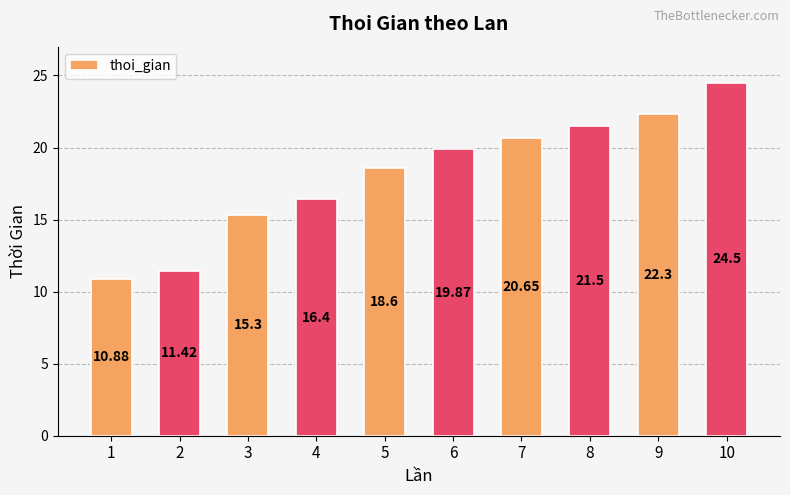

What is the average value?

18.1